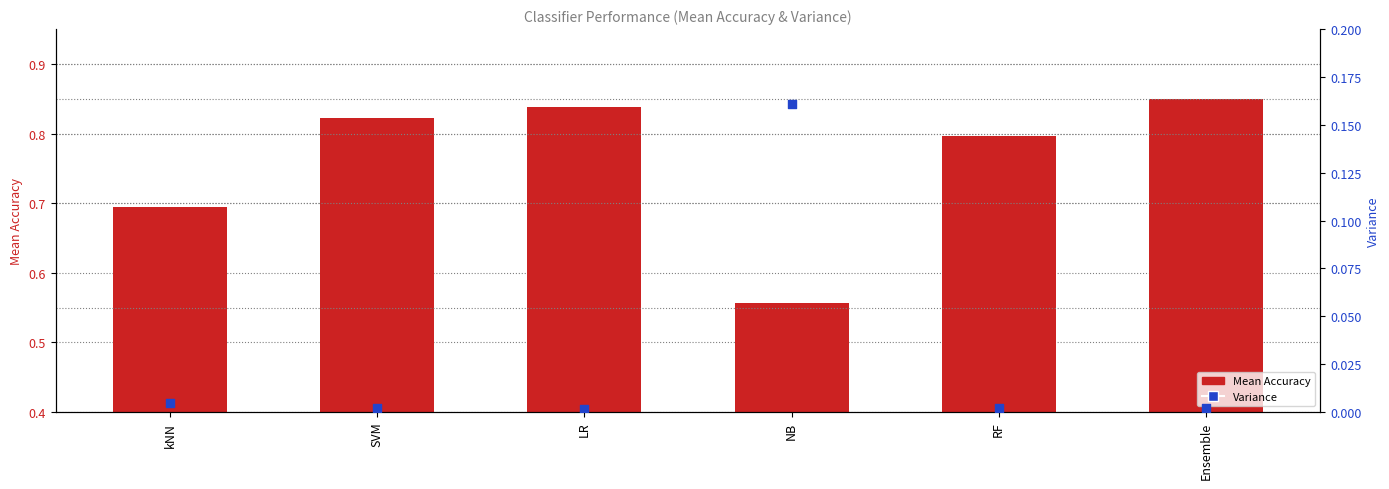

Which series reaches the maximum Y coordinate?

Mean Accuracy